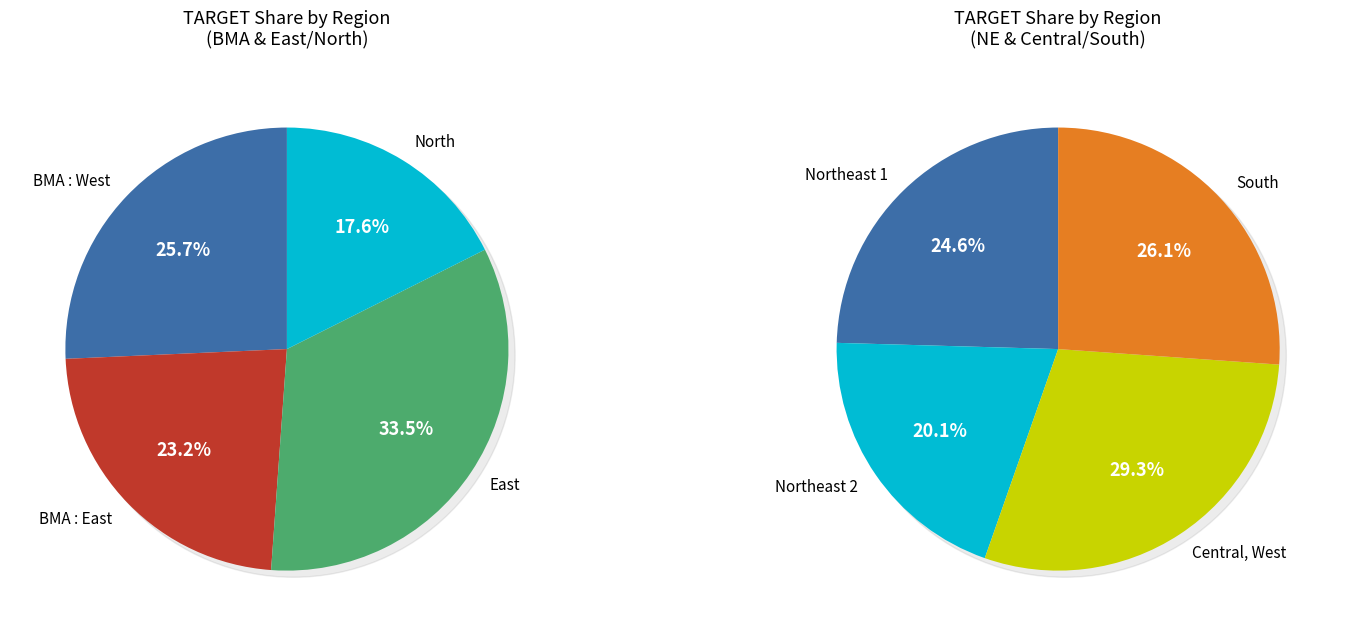

How many slices are in this pie chart?

8